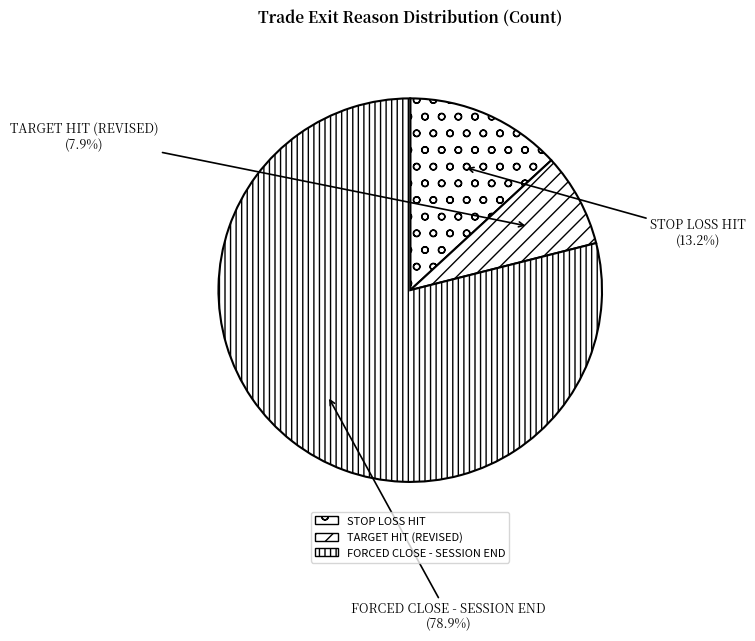

What is the ratio of the value at TARGET HIT (REVISED) to the value at STOP LOSS HIT?

0.6